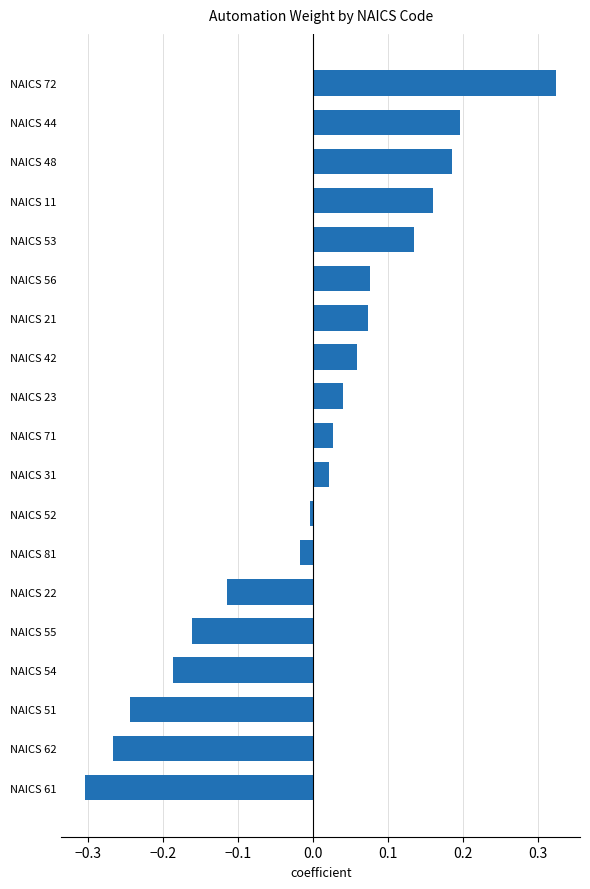

At which category does the chart reach its minimum across all series?

NAICS 61